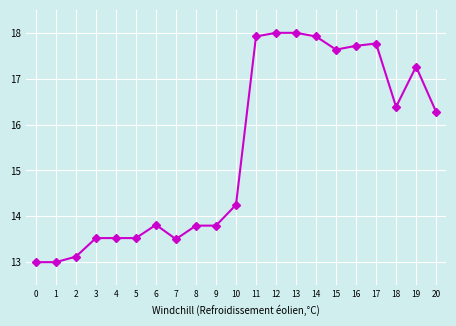

True or false: the data shows 17.8 at 0.

False